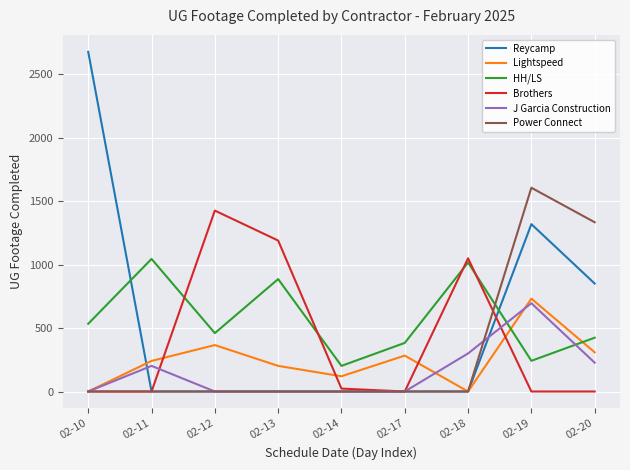

Reading left to right, list all the values displayed in this chart.

Reycamp: 2677	0	0	0	0	0	0	1319	851
Lightspeed: 0	241	366	202	120	283	0	732	309
HH/LS: 534	1045	460	886	202	383	1017	242	424
Brothers: 0	0	1426	1190	23	0	1050	0	0
J Garcia Construction: 0	202	0	0	0	0	300	696	227
Power Connect: 0	0	0	0	0	0	0	1606	1334